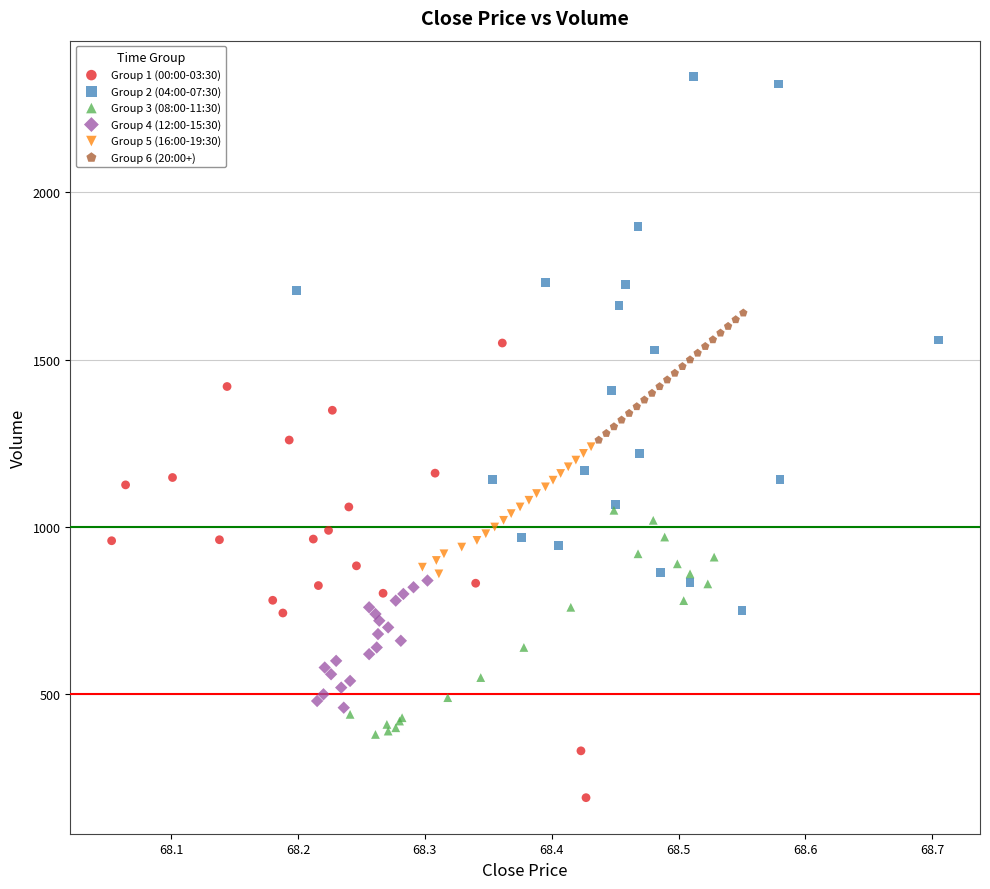

Which series reaches the minimum Y coordinate?

Group 1 (00:00-03:30)